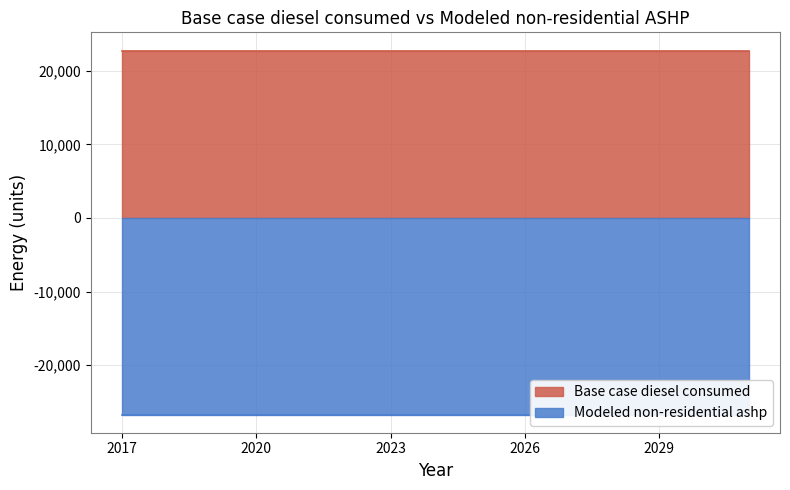

What is the value of the Modeled non-residential ashp point at the 14th from the left?

-26728.3